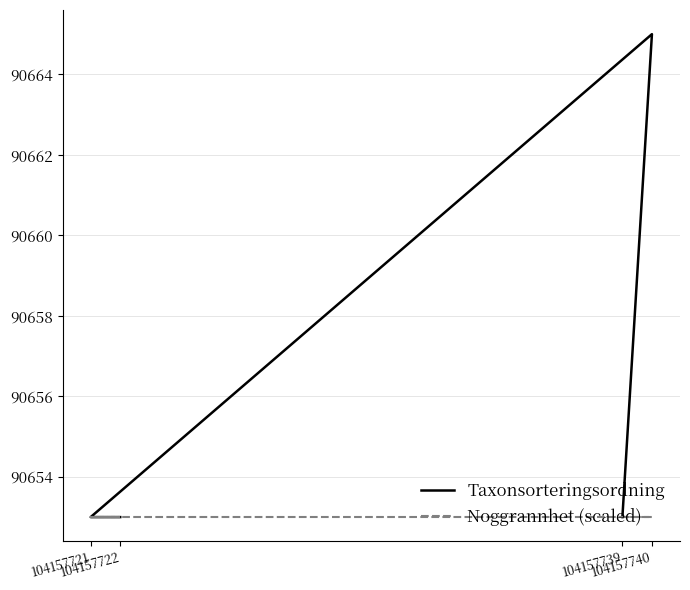

Which category has the highest value in the Taxonsorteringsordning series?

104157740